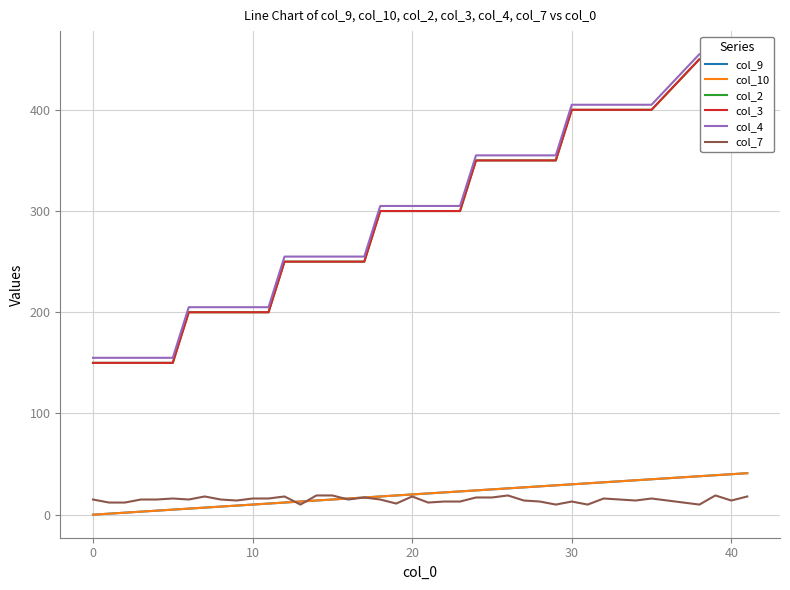

True or false: col_2 and col_7 intersect in this chart.

False